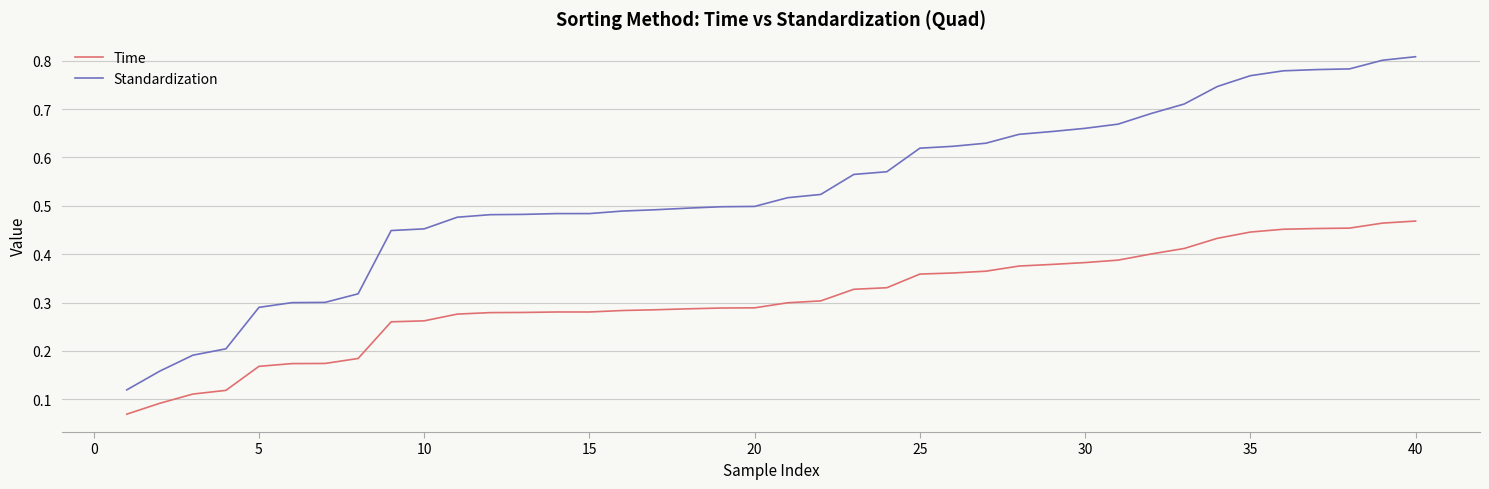

True or false: Standardization and Time cross at least once.

False